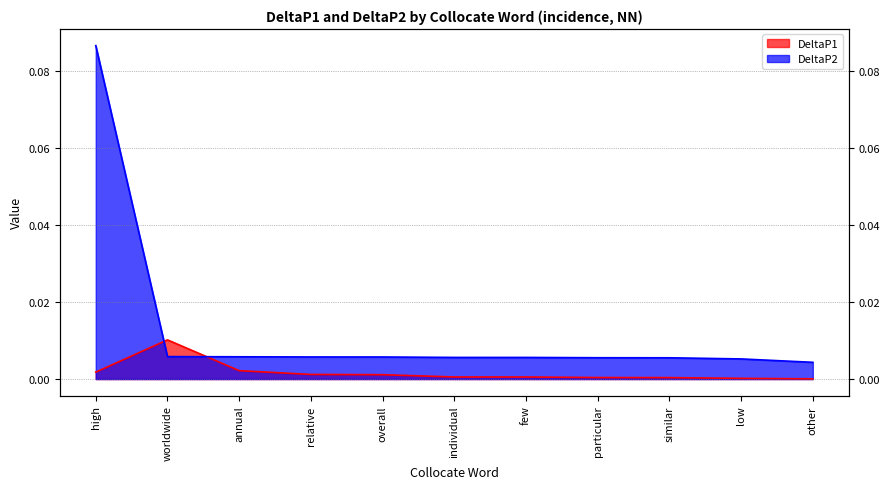

The DeltaP2 series shows 0.0 at particular. True or false?

True